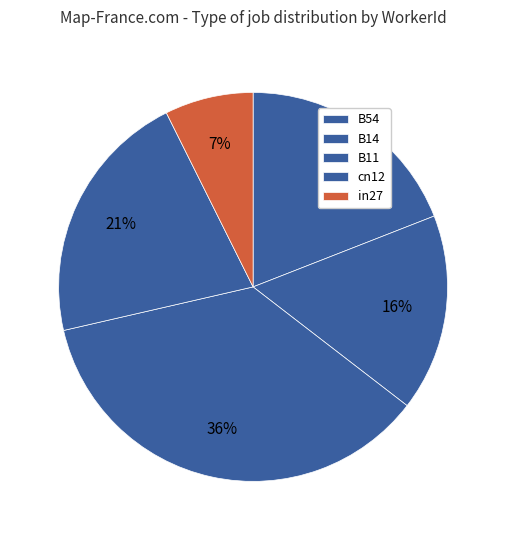

To the nearest percent, what is the difference between the B11 and B54 slice percentages?

17%